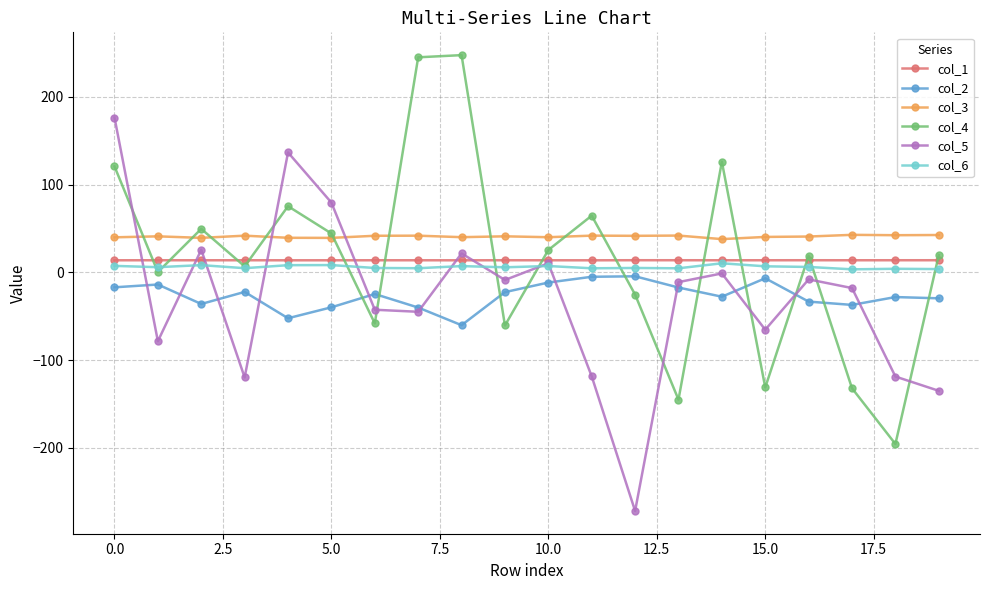

In col_6, how many points are higher than both neighbors (excluding endpoints)?

7